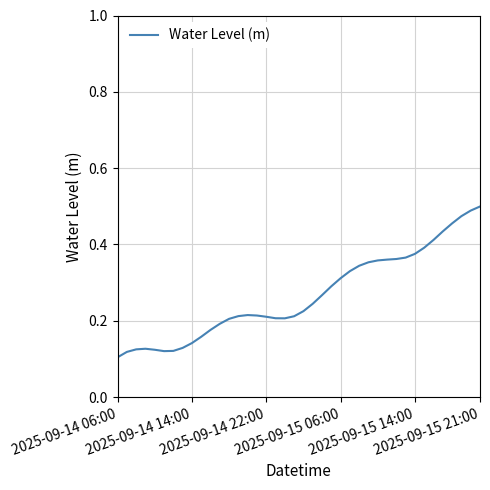

What is the value of the 2nd point from the left?

0.1